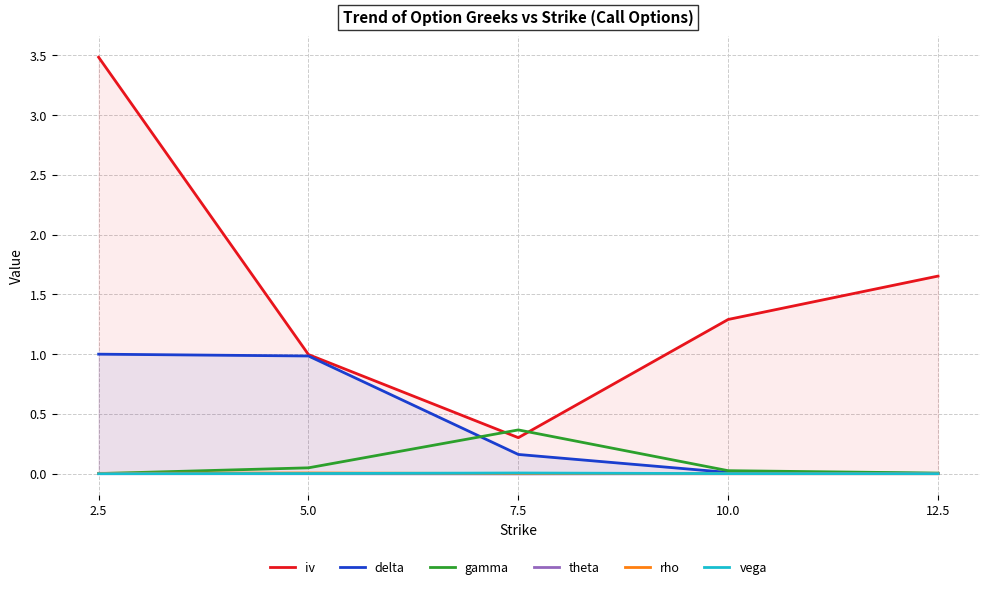

True or false: iv has more than 2 points higher than both neighbors.

False